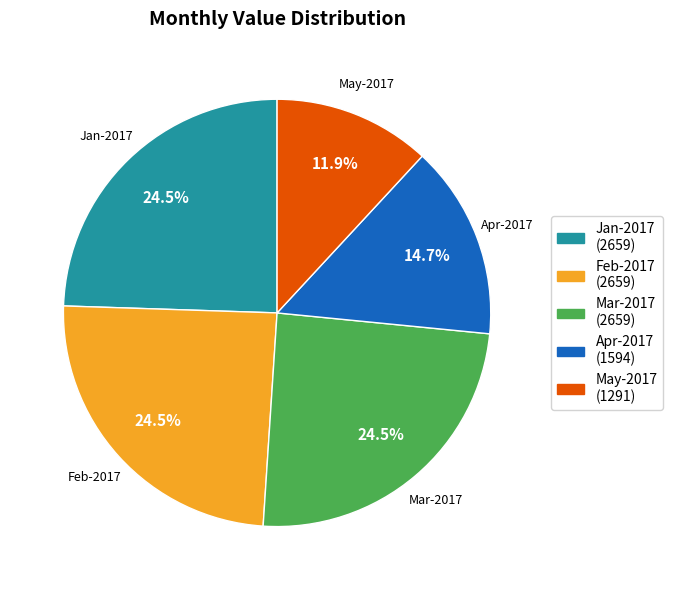

What percentage is the Apr-2017 slice, to the nearest percent?

15%